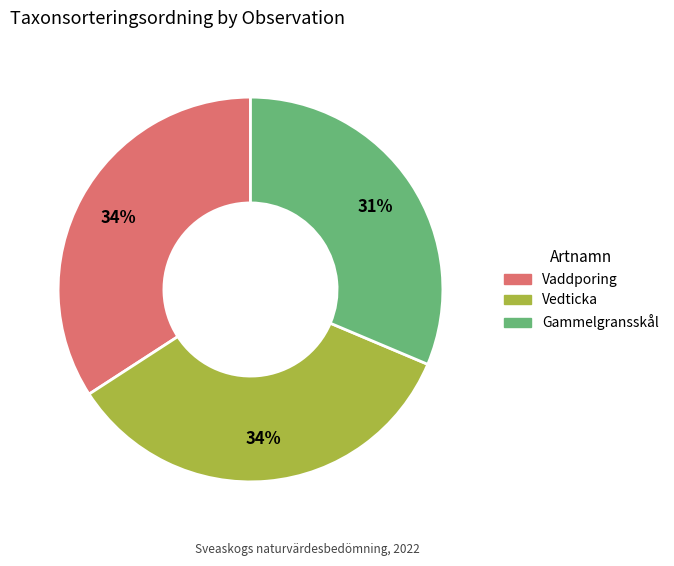

To the nearest percent, what percentage of the pie is Gammelgransskål?

31%